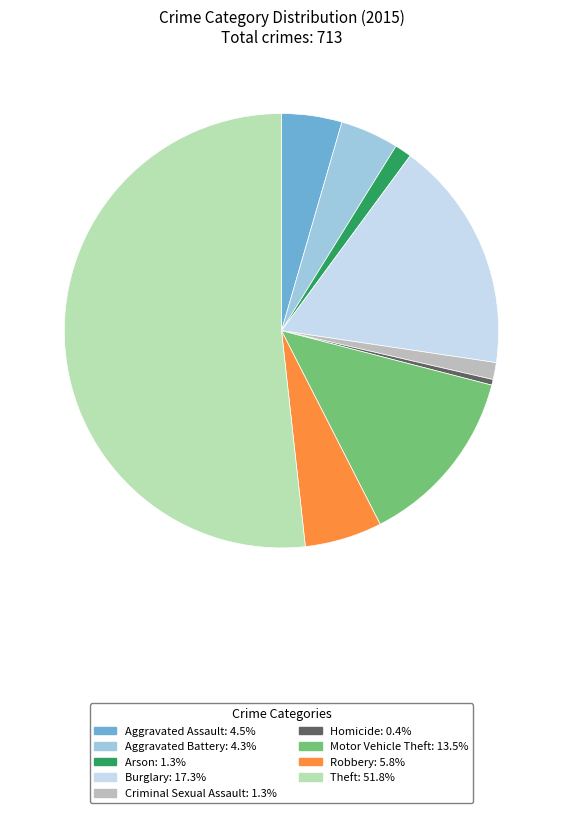

Is Aggravated Assault the majority of the pie?

No